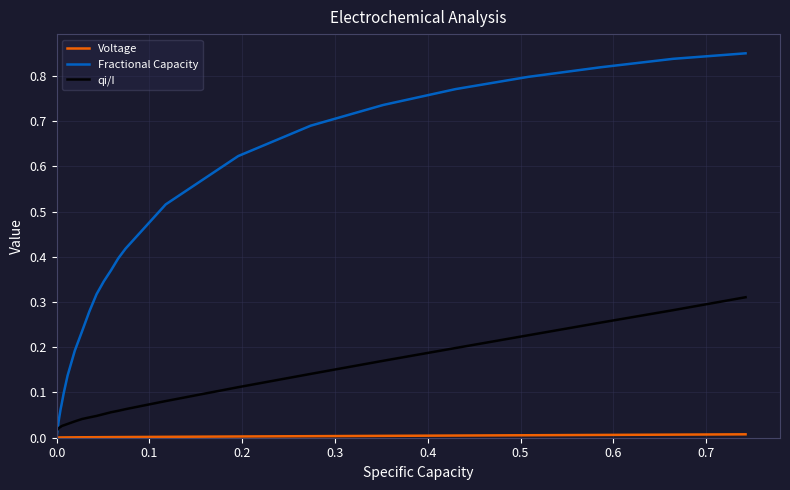

Which series has the widest spread of values?

Fractional Capacity